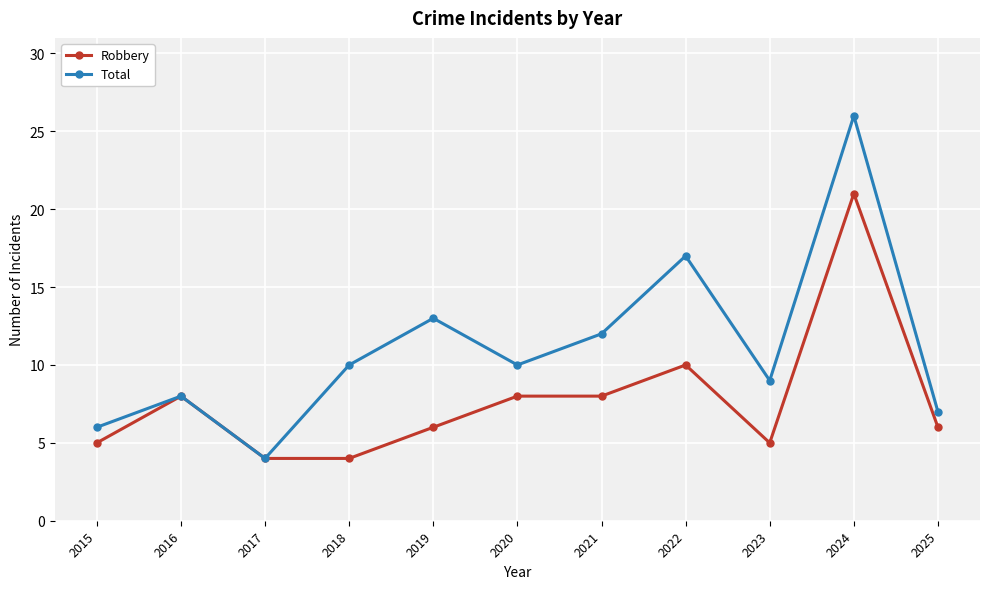

Which series has the widest spread of values?

Total